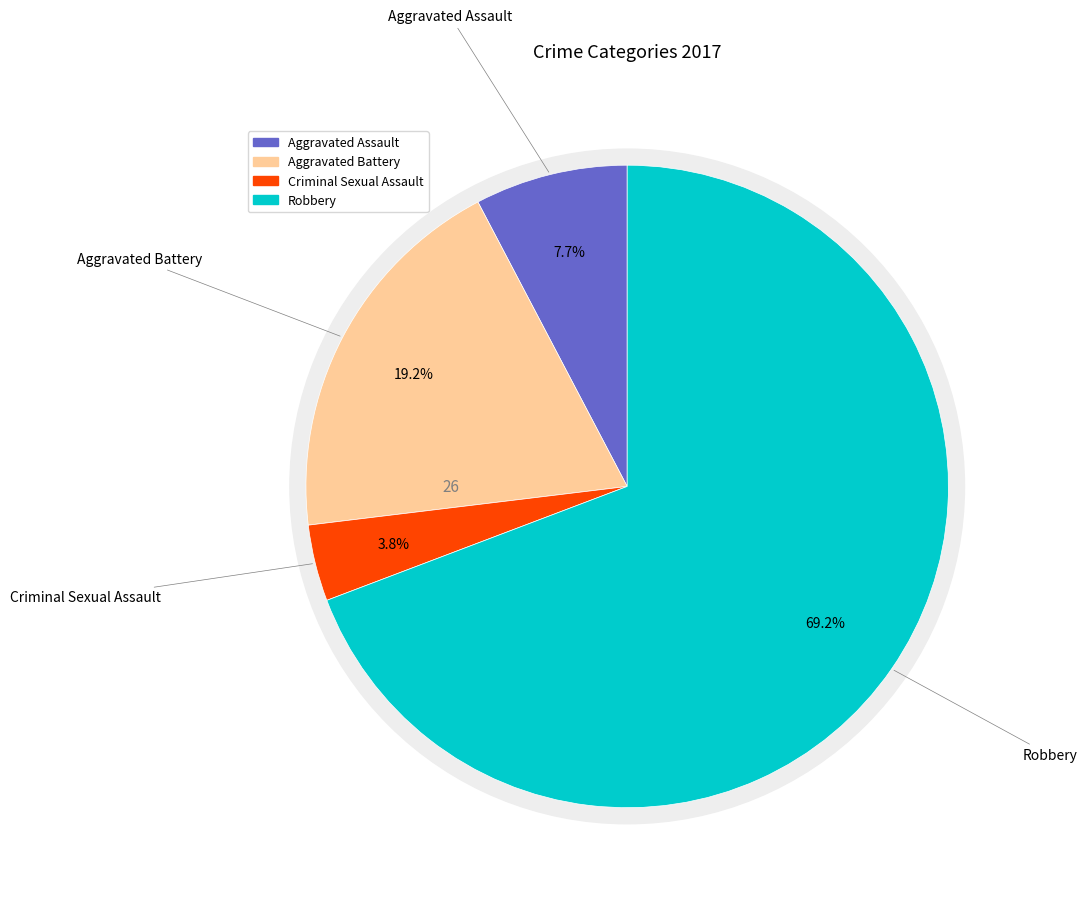

To the nearest percent, what is the average slice percentage?

25%